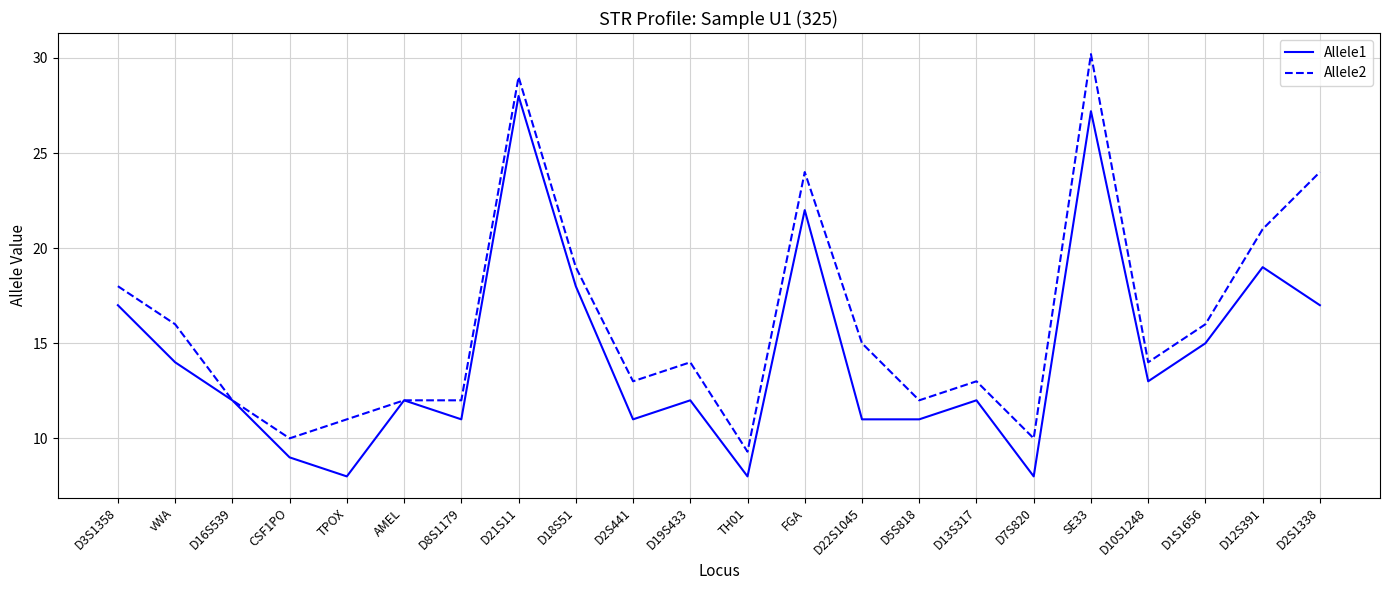

Reading right to left, list all the values displayed in this chart.

Allele1: 17.0	19.0	15.0	13.0	27.2	8.0	12.0	11.0	11.0	22.0	8.0	12.0	11.0	18.0	28.0	11.0	12.0	8.0	9.0	12.0	14.0	17.0
Allele2: 24.0	21.0	16.0	14.0	30.2	10.0	13.0	12.0	15.0	24.0	9.3	14.0	13.0	19.0	29.0	12.0	12.0	11.0	10.0	12.0	16.0	18.0